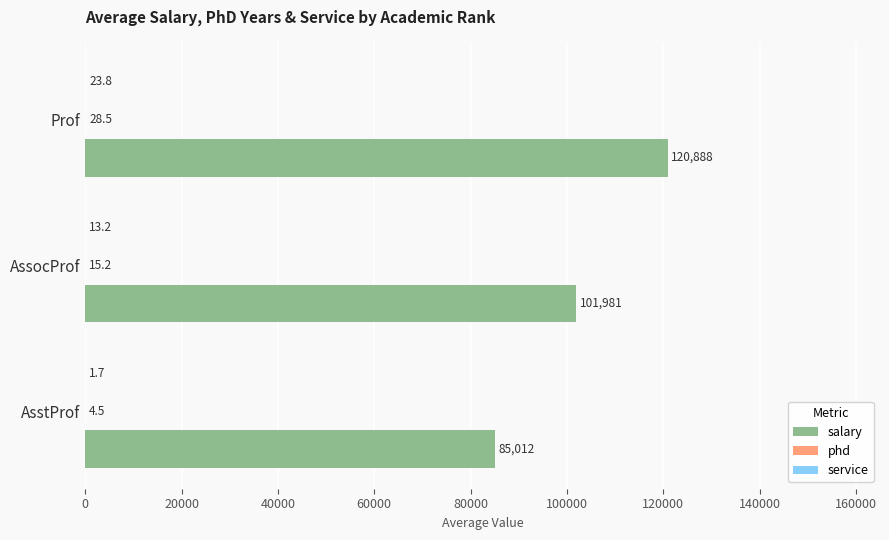

Between Prof and AssocProf, which series saw the biggest shift?

salary